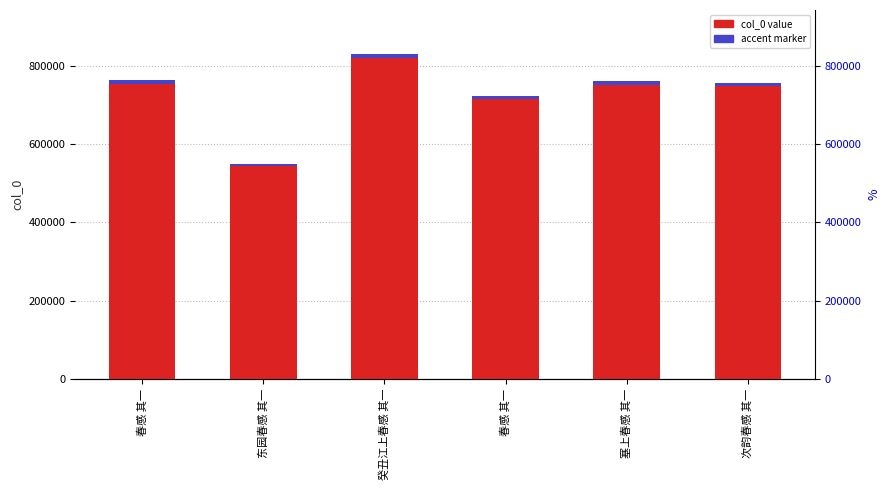

What is the change in value from 春感 其一 to 次韵春感 其一?

-5512